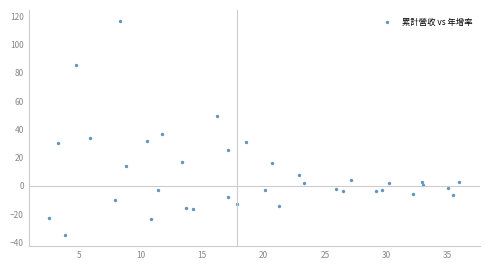

What is the range of Y values (max minus min)?

152.0